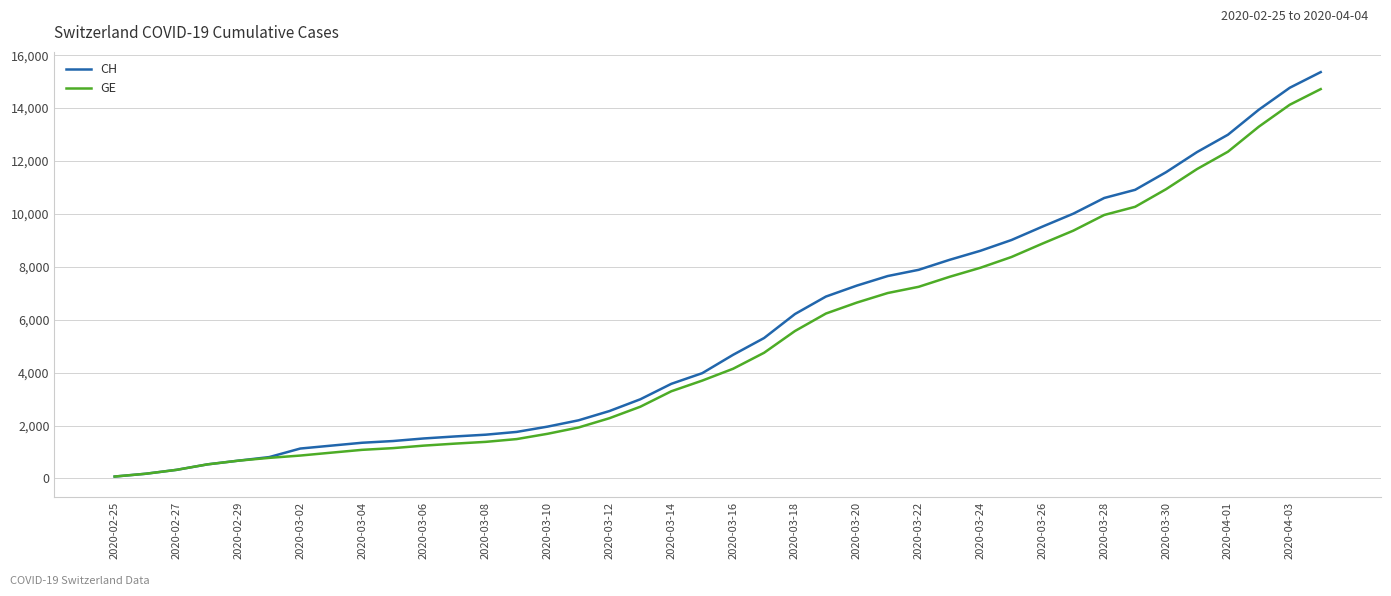

What is the difference between the second highest and second lowest values in the GE series?

13949